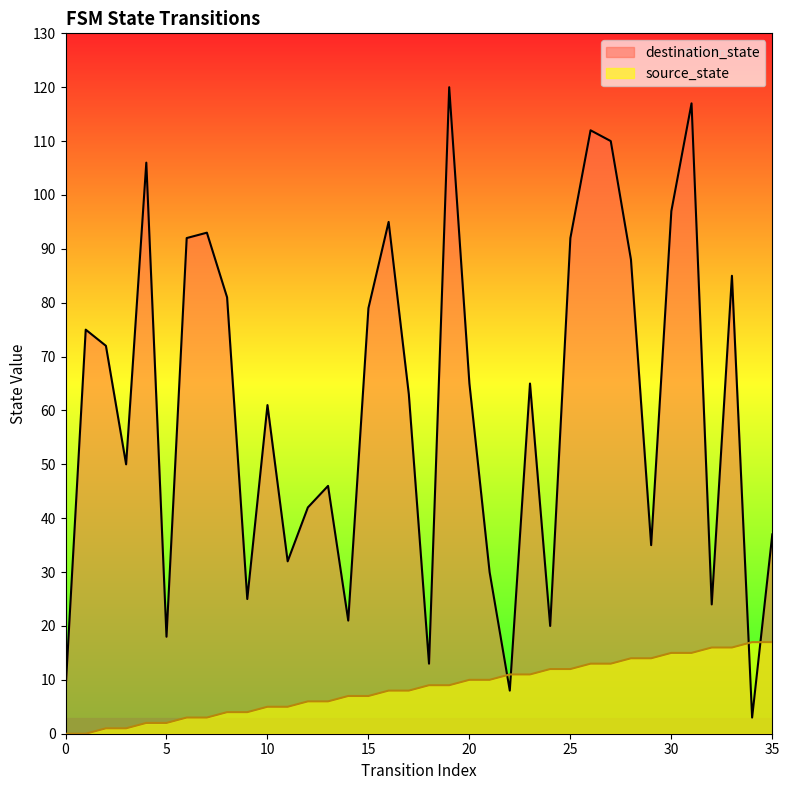

Reading left to right, extract all data points from this chart.

source_state: 0=0	1=0	2=1	3=1	4=2	5=2	6=3	7=3	8=4	9=4	10=5	11=5	12=6	13=6	14=7	15=7	16=8	17=8	18=9	19=9	20=10	21=10	22=11	23=11	24=12	25=12	26=13	27=13	28=14	29=14	30=15	31=15	32=16	33=16	34=17	35=17
destination_state: 0=8	1=75	2=72	3=50	4=106	5=18	6=92	7=93	8=81	9=25	10=61	11=32	12=42	13=46	14=21	15=79	16=95	17=63	18=13	19=120	20=65	21=30	22=8	23=65	24=20	25=92	26=112	27=110	28=88	29=35	30=97	31=117	32=24	33=85	34=3	35=37